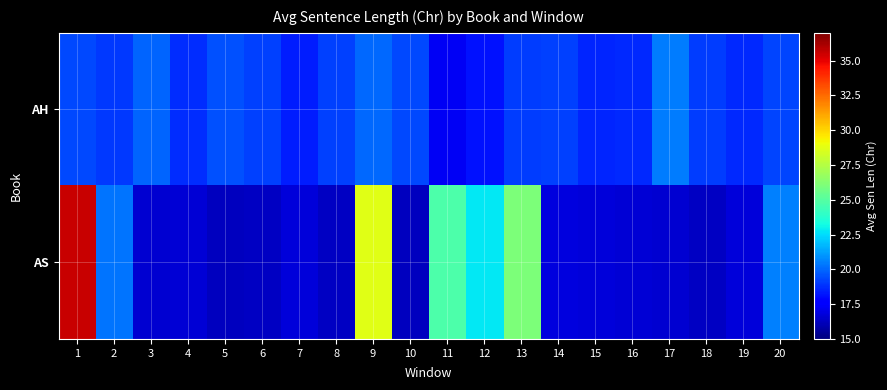

Which label corresponds to the largest value in the chart?

1